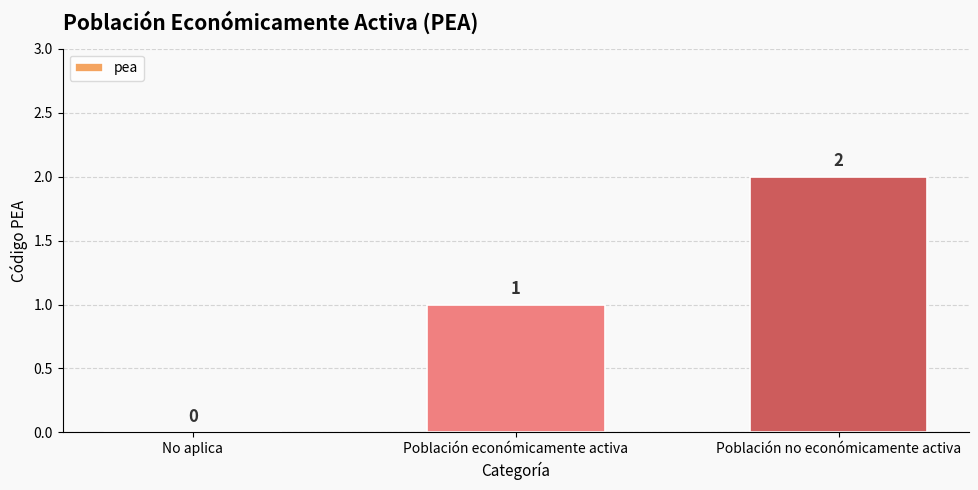

The chart shows a value of 1 at Población económicamente activa. True or false?

True